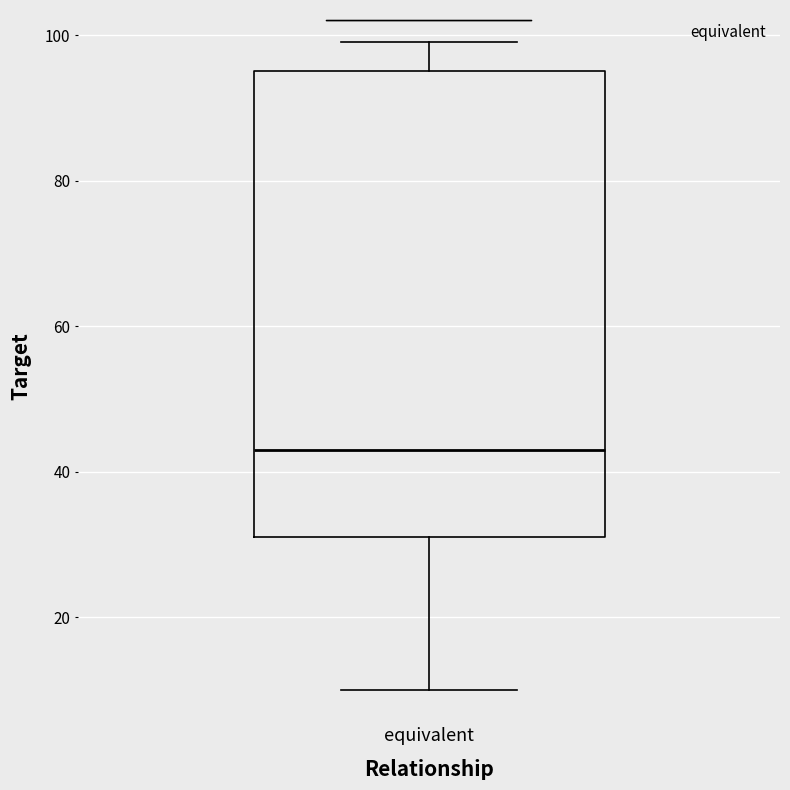

Where does the lower whisker of the box for equivalent end on the y-axis? The values are not printed on the chart, so give them approximately, as read against the axis.

10